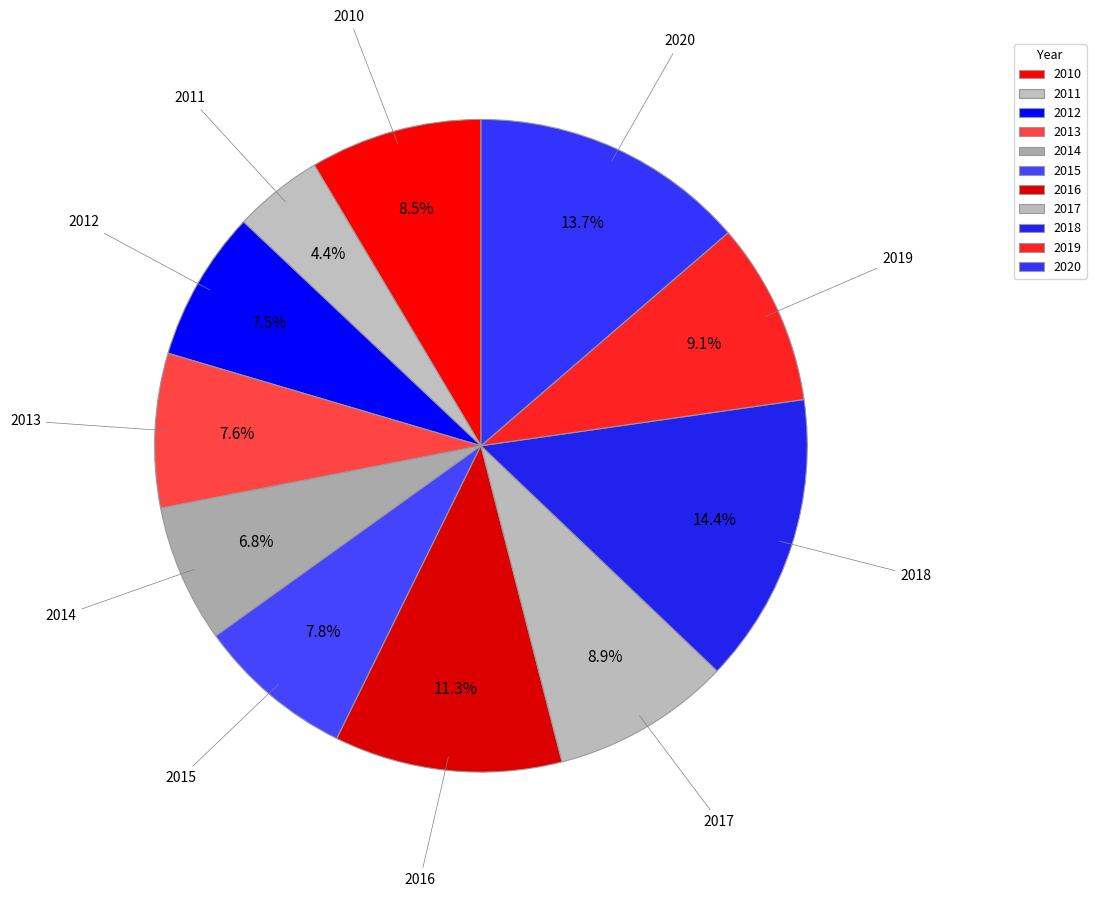

How many slices are in this pie chart?

11